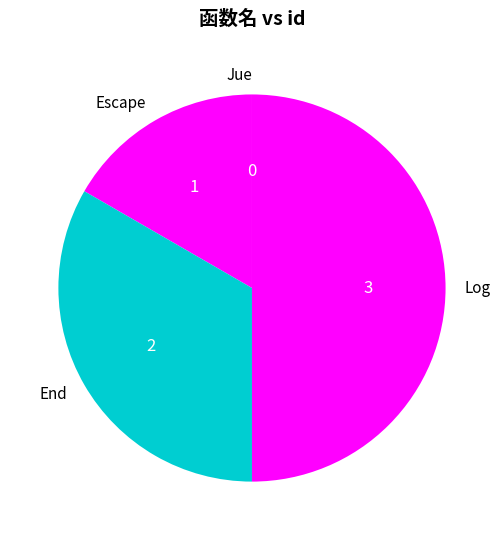

Do Log and End together represent more than half of the pie?

Yes